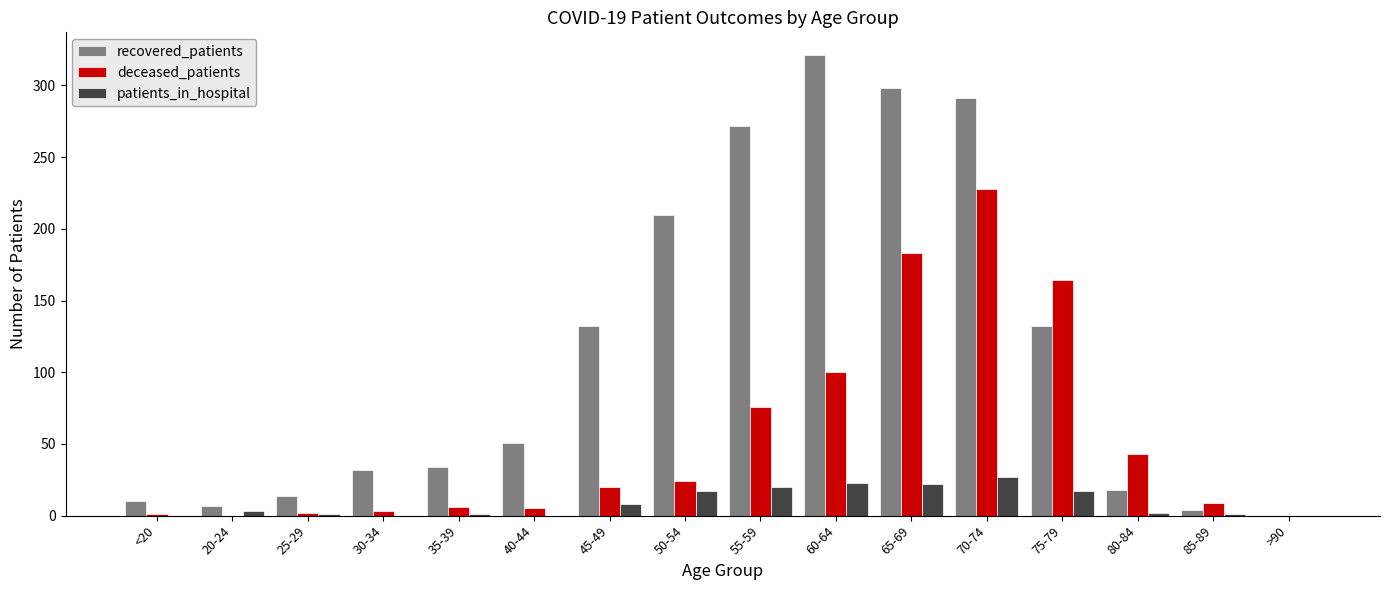

Count the number of data series in this chart.

3